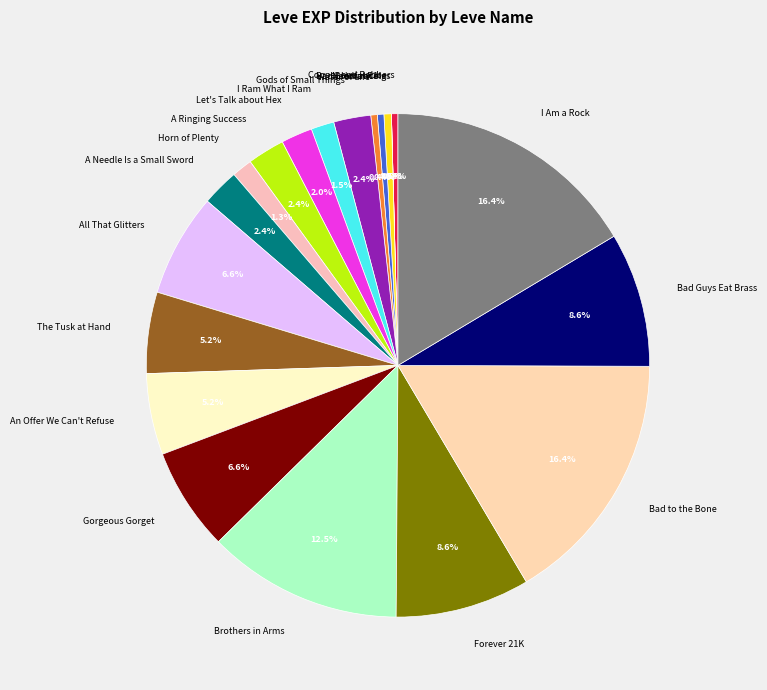

Which has a higher value, Bad Guys Eat Brass or I Ram What I Ram?

Bad Guys Eat Brass